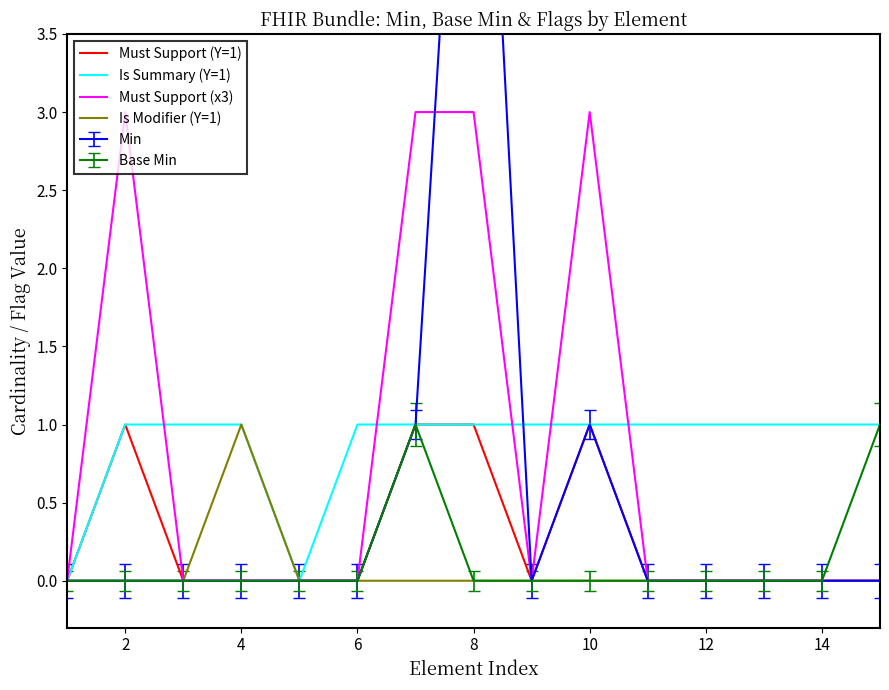

At 2, list the series in order from largest to smallest.

Must Support (x3), Must Support (Y=1), Is Summary (Y=1), Is Modifier (Y=1)